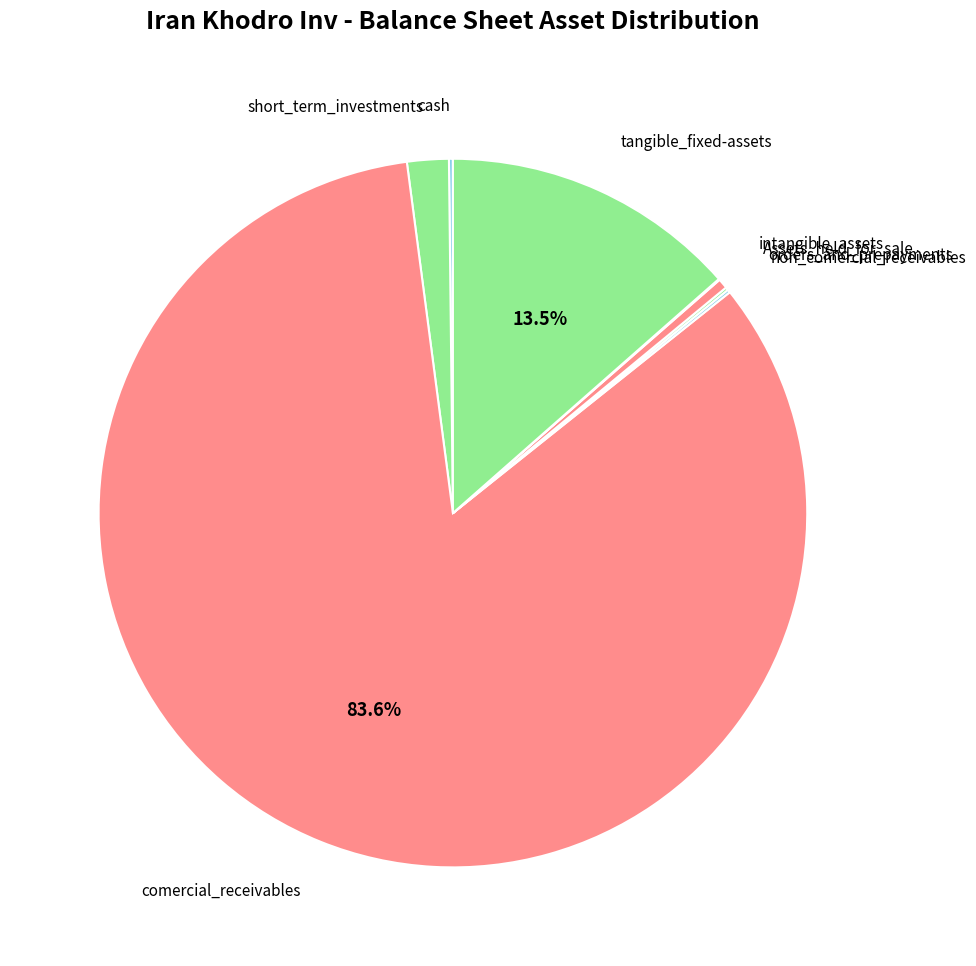

What is the majority slice?

comercial_receivables